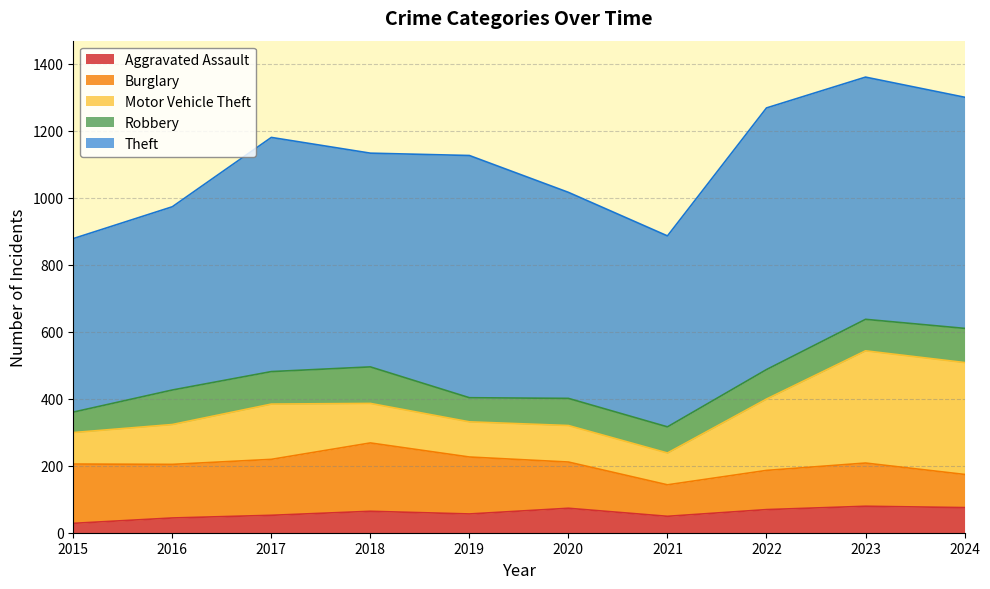

Rank the series by their maximum value, from lowest to highest.

Aggravated Assault, Robbery, Burglary, Motor Vehicle Theft, Theft